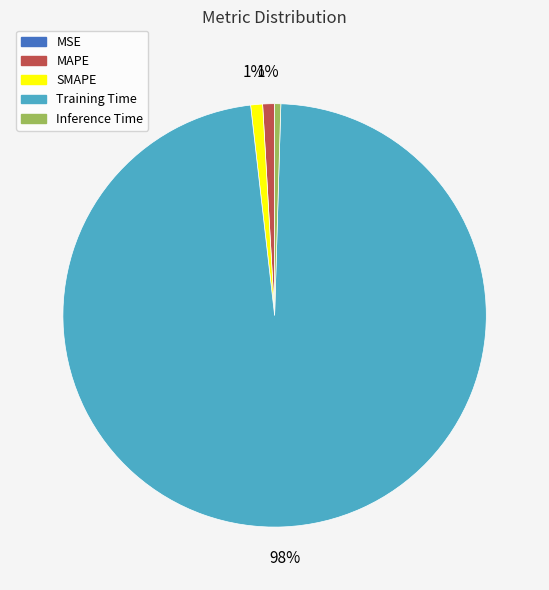

Does any single category account for the majority?

Yes